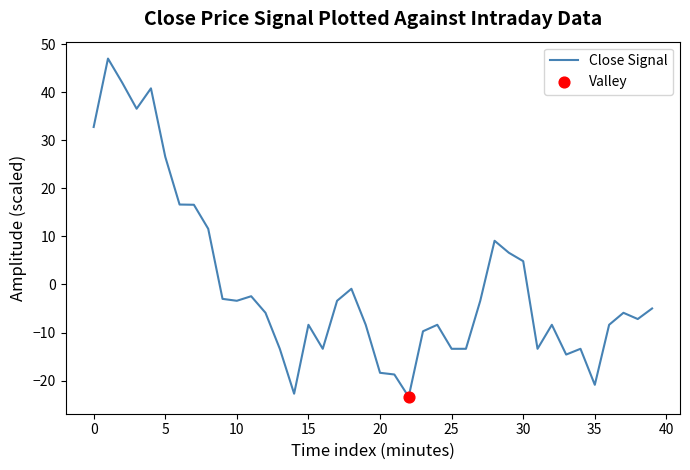

What is the greatest value displayed?

47.1